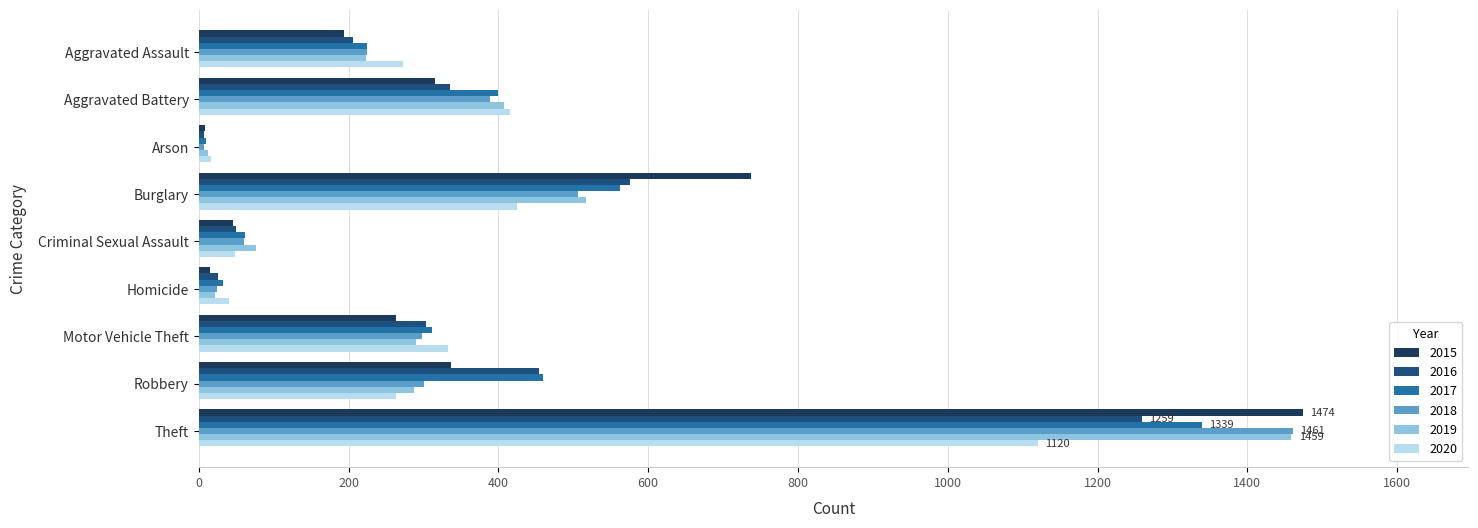

What is the average value of the 2017 series?

378